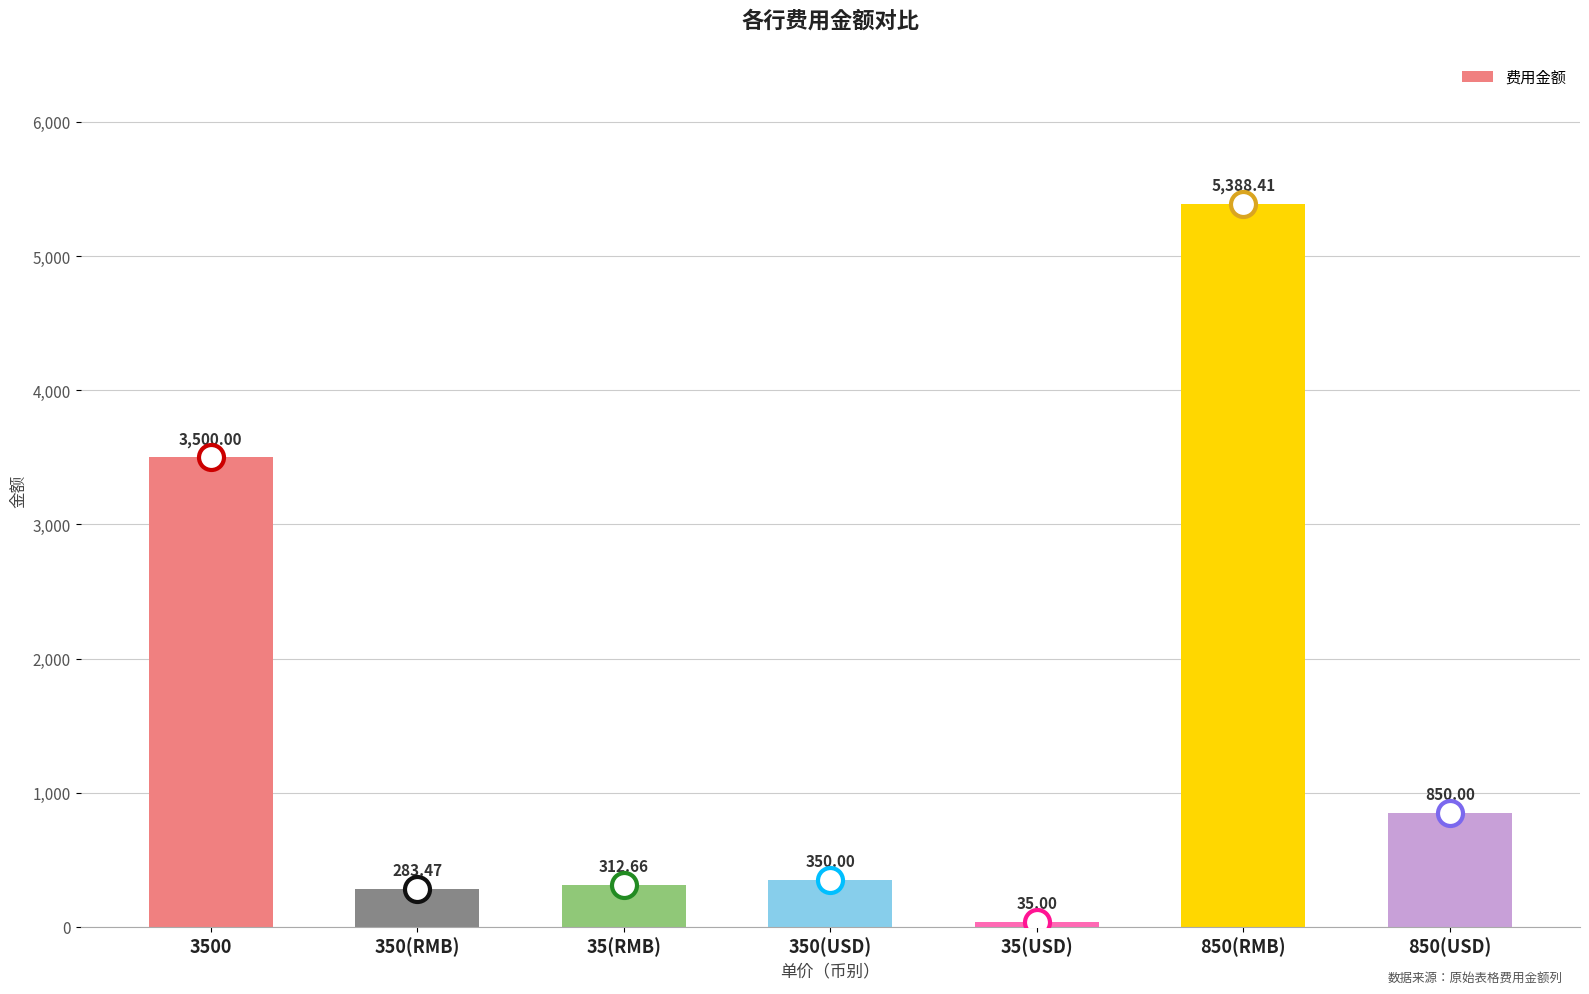

How many data points are less than 350?

3